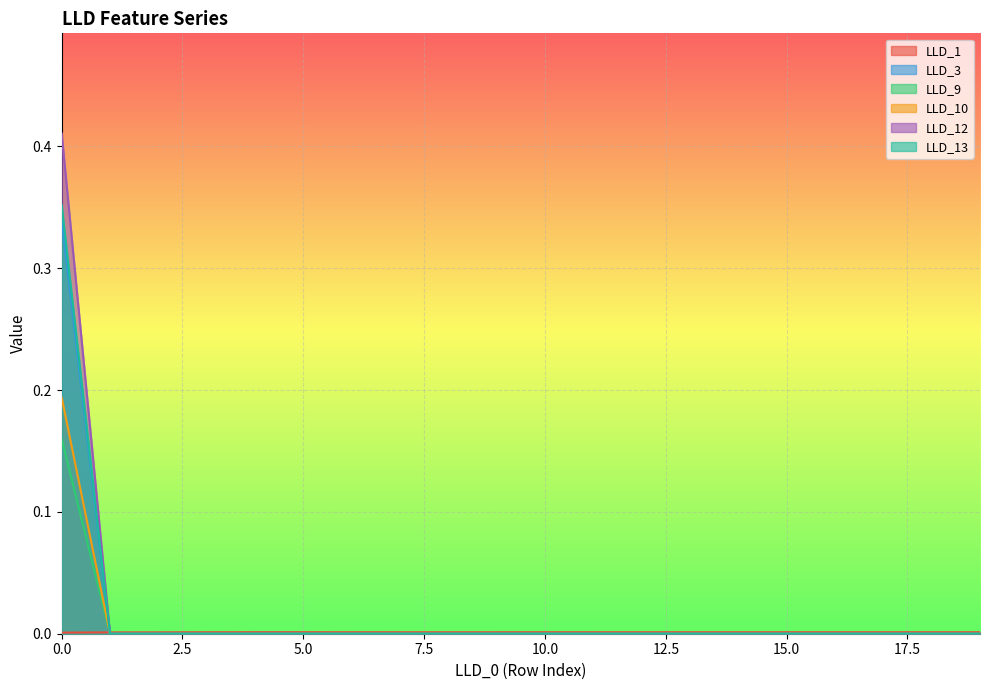

Where do LLD_1 and LLD_3 first cross each other?

0 and 1